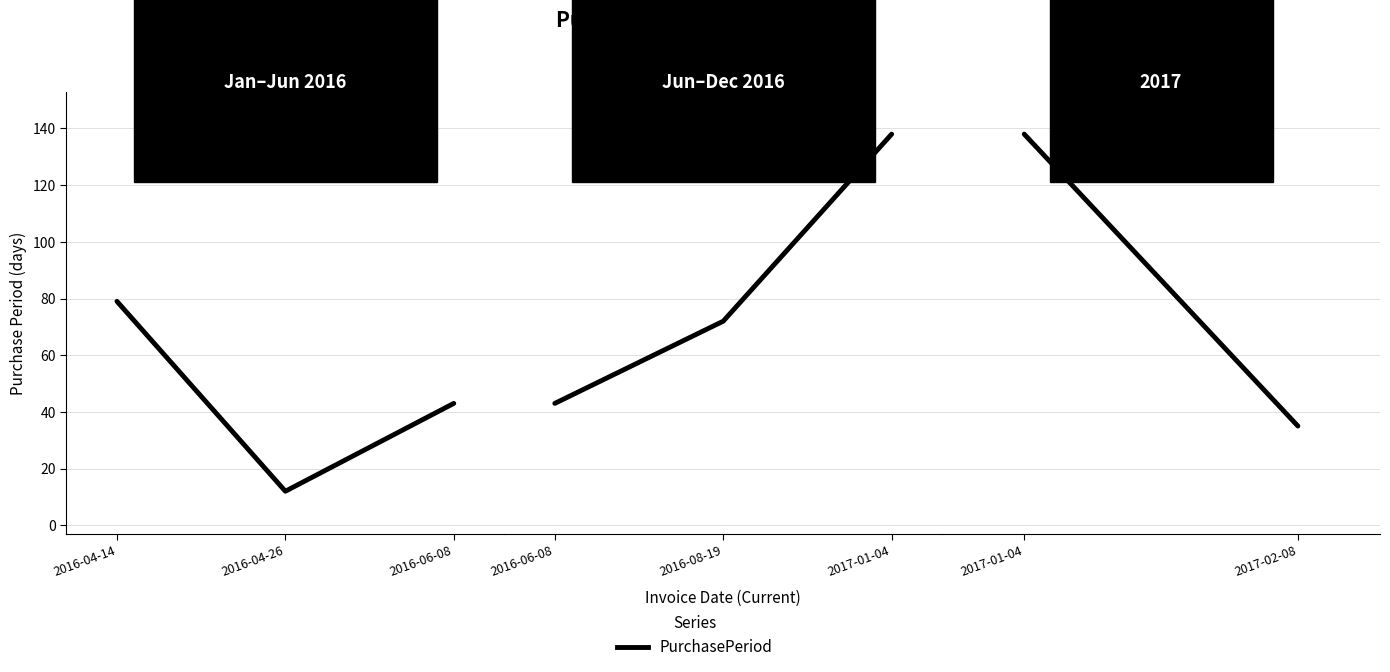

Is this an area chart (filled region under the line)?

No